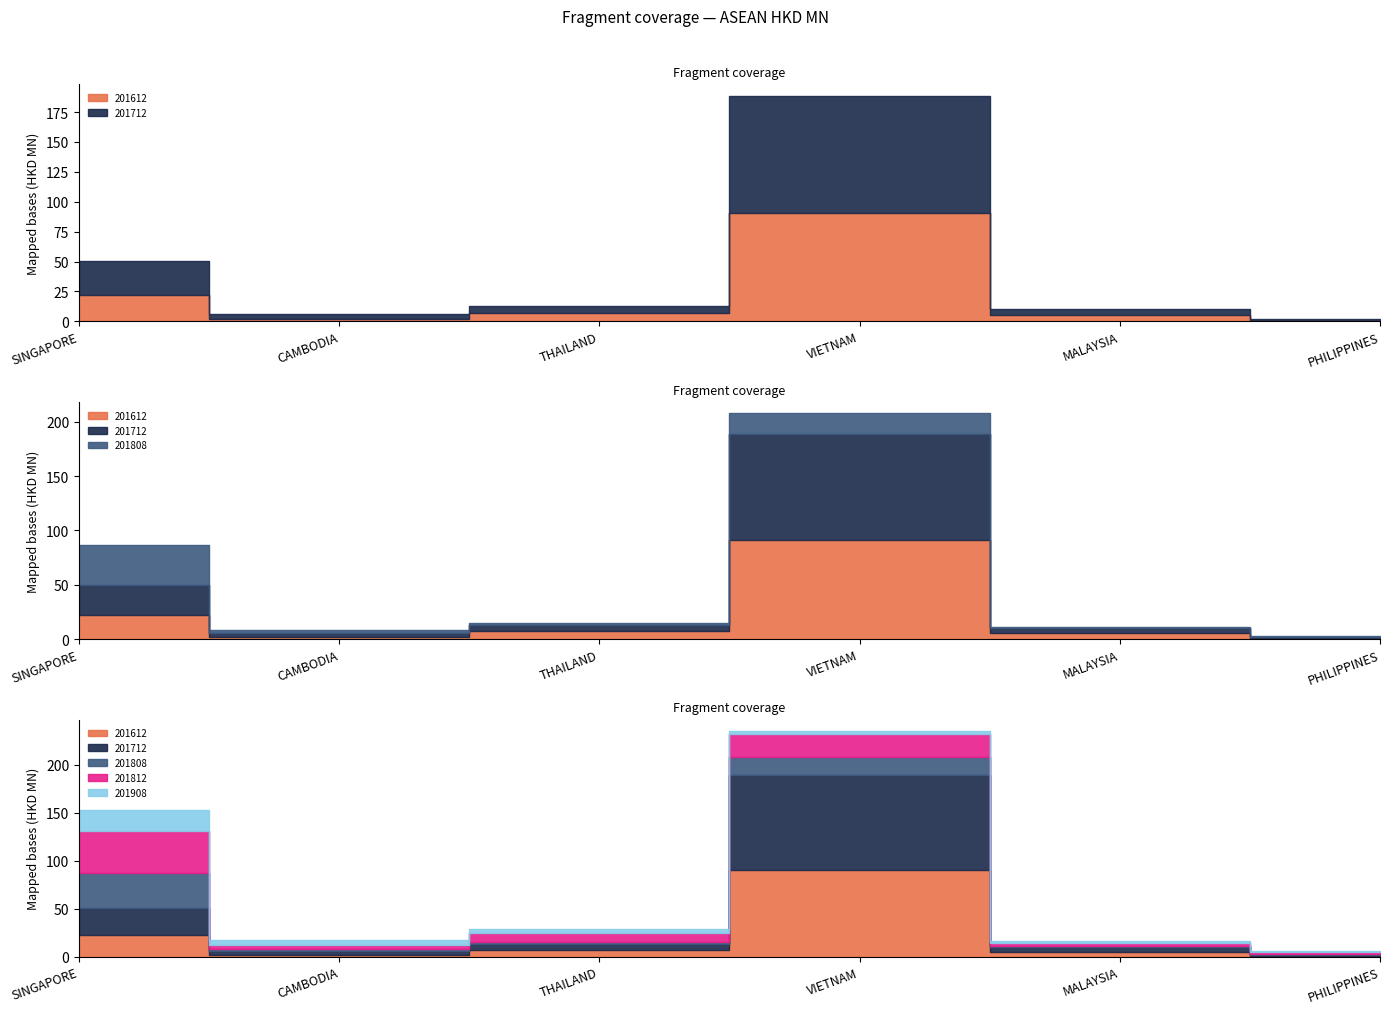

Is the value of 201808 at SINGAPORE greater than the value of 201612 at VIETNAM?

No